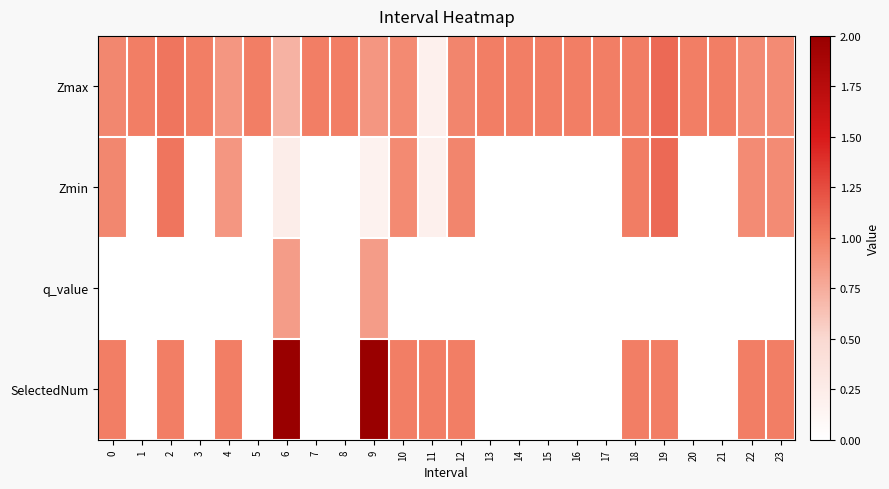

What is the difference between the highest and lowest values at 12?

1.0